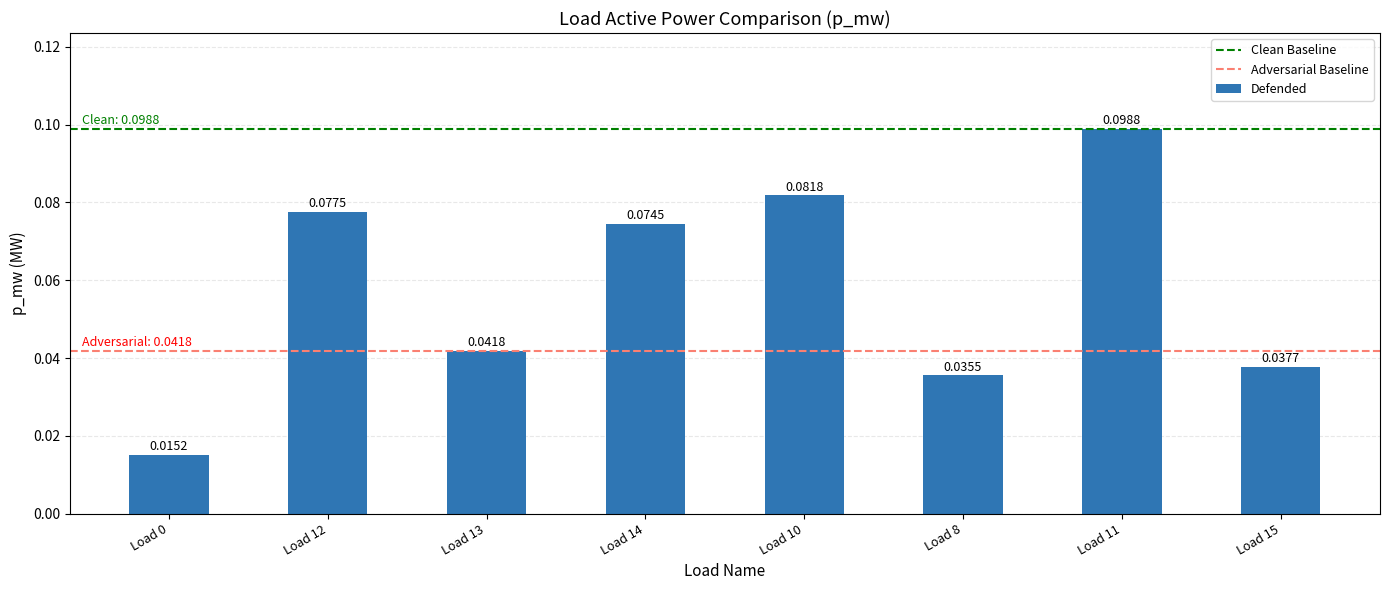

How many series are shown in this chart?

1